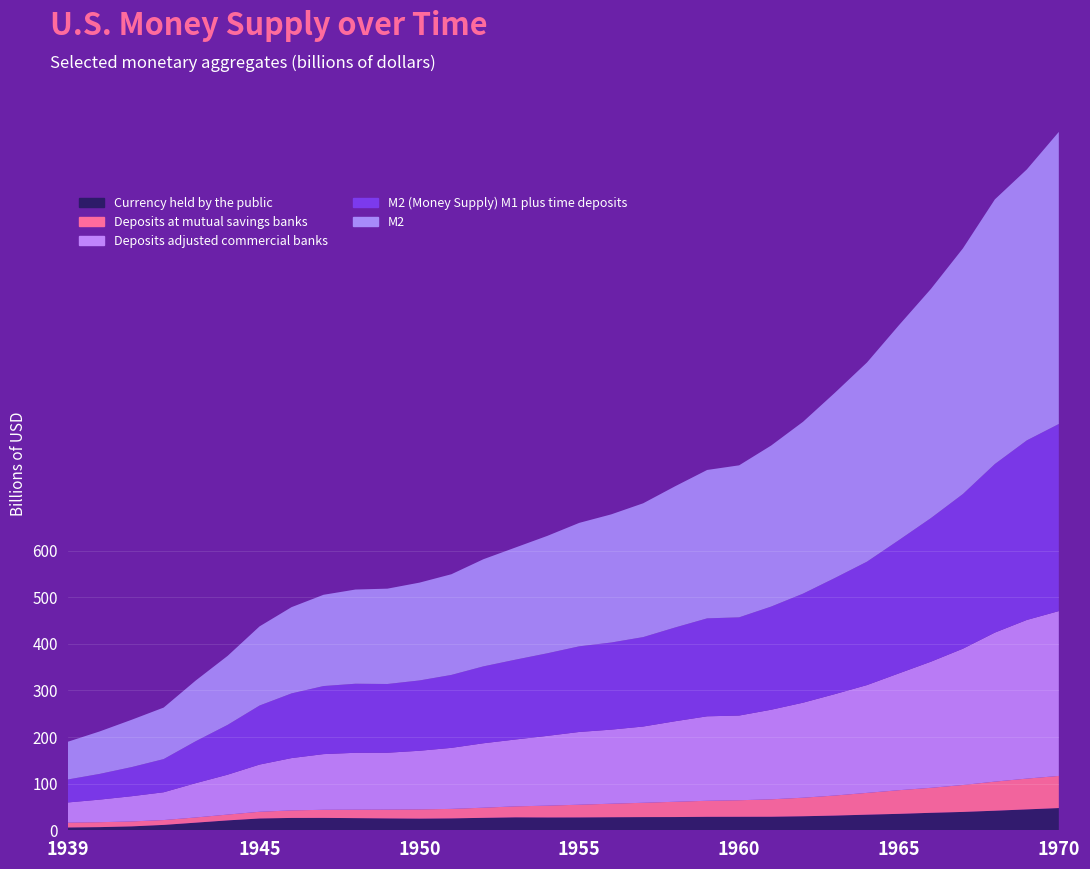

Reading left to right, list all the values displayed in this chart.

Currency held by the public: 6.0	6.8	8.4	11.5	16.4	21.2	25.3	26.5	26.6	26.1	25.5	25.1	25.5	26.7	27.8	27.5	27.6	28.0	28.3	28.4	28.9	29.0	29.1	30.1	31.6	33.5	35.3	37.5	39.4	42.0	44.8	47.7
Deposits at mutual savings banks: 10.4	10.6	10.6	10.4	11.1	12.4	14.4	16.1	17.4	18.1	18.9	19.8	20.4	21.7	23.5	25.3	27.2	29.0	30.8	32.8	34.4	35.4	37.3	39.8	43.0	46.7	50.7	53.6	57.7	62.4	66.0	68.9
Deposits adjusted commercial banks: 43.2	48.4	54.1	59.6	73.6	85.6	101.3	112.2	119.4	122.0	122.0	125.8	130.9	138.2	143.4	149.6	156.1	158.9	163.6	172.8	181.2	181.7	192.1	203.8	217.6	231.2	250.6	270.6	292.4	319.7	340.3	353.6
M2 (Money Supply) M1 plus time deposits: 49.3	55.2	62.5	71.2	89.9	106.8	126.6	138.7	146.0	148.1	147.5	150.8	156.4	164.9	171.2	177.2	183.7	186.9	191.8	201.1	210.1	210.7	221.2	233.9	249.2	264.7	285.9	308.0	331.8	361.6	385.2	401.3
M2: 80.9	91.1	101.5	110.5	130.2	148.0	169.8	185.0	195.8	202.1	204.5	209.8	216.0	229.8	240.5	251.8	264.8	274.9	287.1	302.9	318.3	326.1	345.4	368.7	397.4	427.2	460.9	491.6	526.9	567.6	581.2	626.5